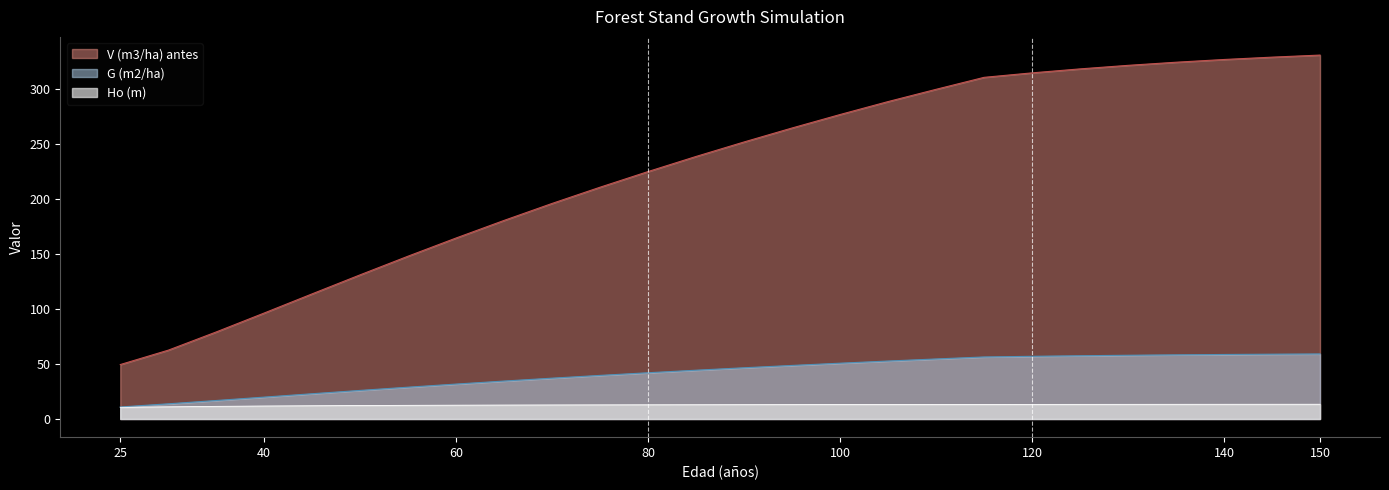

Reading right to left, transcribe all the data shown in this chart.

V (m3/ha) antes: 150=331.1	145=329.2	140=327.1	135=324.6	130=321.7	125=318.5	120=314.9	115=310.8	110=299.9	105=288.8	100=277.0	95=264.8	90=252.0	85=238.9	80=225.1	75=210.9	70=196.1	65=180.7	60=164.7	55=148.2	50=131.2	45=113.9	40=96.4	35=79.2	30=62.6	25=49.5
G (m2/ha): 150=59.2	145=58.9	140=58.7	135=58.4	130=58.0	125=57.5	120=57.0	115=56.4	110=54.6	105=52.7	100=50.7	95=48.7	90=46.6	85=44.4	80=42.0	75=39.6	70=37.1	65=34.5	60=31.8	55=28.9	50=26.0	45=23.0	40=19.9	35=16.8	30=13.8	25=10.9
Ho (m): 150=13.4	145=13.4	140=13.3	135=13.3	130=13.3	125=13.3	120=13.2	115=13.2	110=13.2	105=13.1	100=13.1	95=13.1	90=13.0	85=12.9	80=12.9	75=12.8	70=12.7	65=12.6	60=12.5	55=12.4	50=12.2	45=12.0	40=11.8	35=11.5	30=11.1	25=10.6